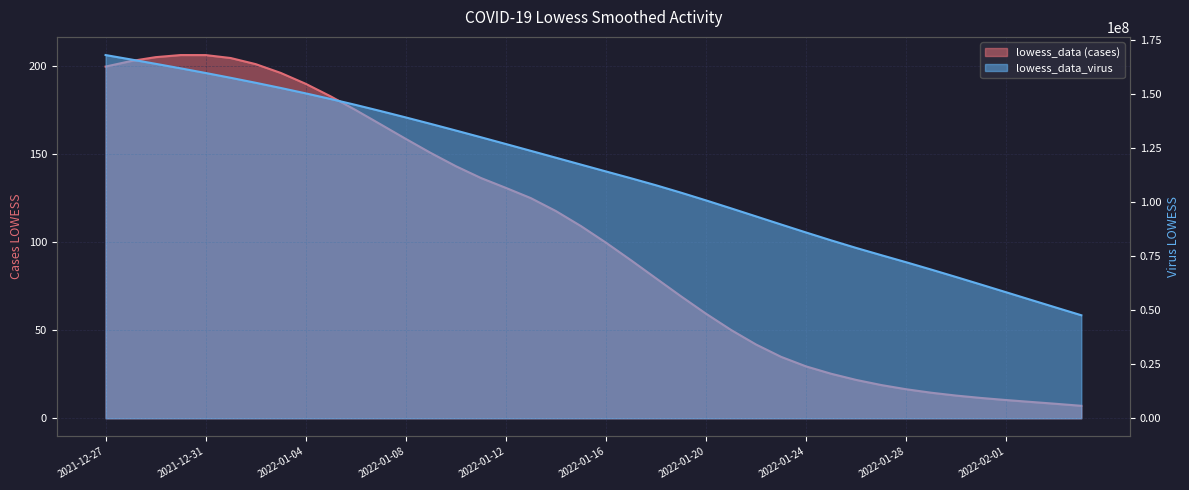

True or false: lowess_data has a value of 199.9 at 2021-12-27.

True